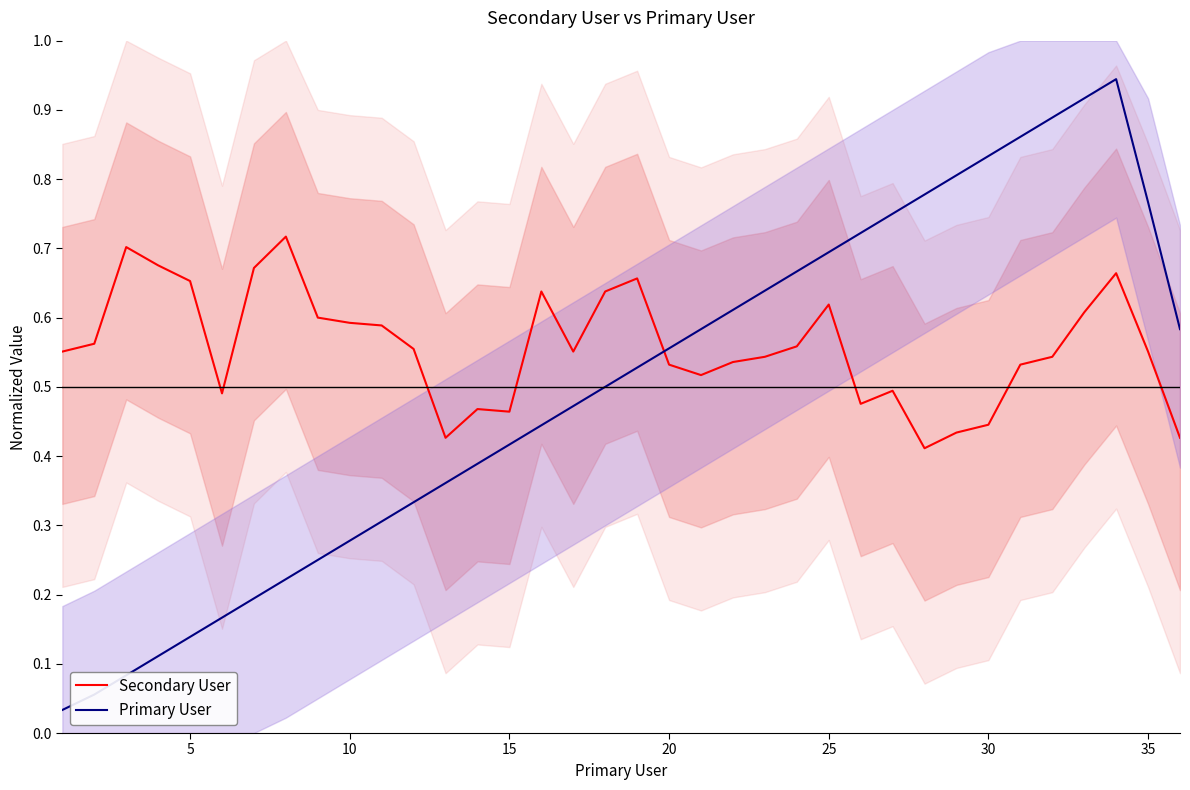

What is the value of the Secondary User point at the 2nd from the left?

0.6